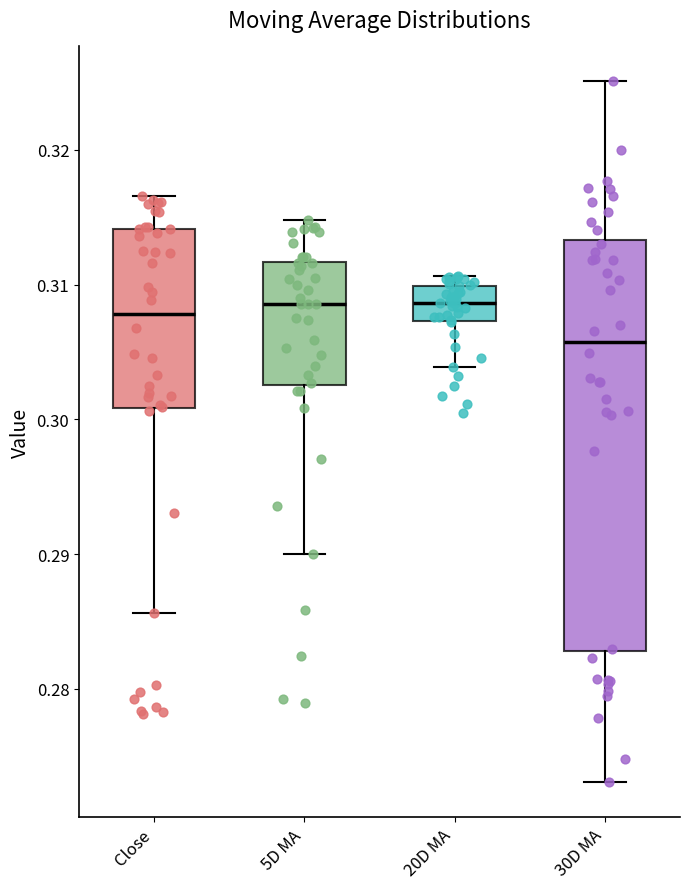

Where is the upper edge of the box for 20D MA on the y-axis? The values are not printed on the chart, so give them approximately, as read against the axis.

0.310